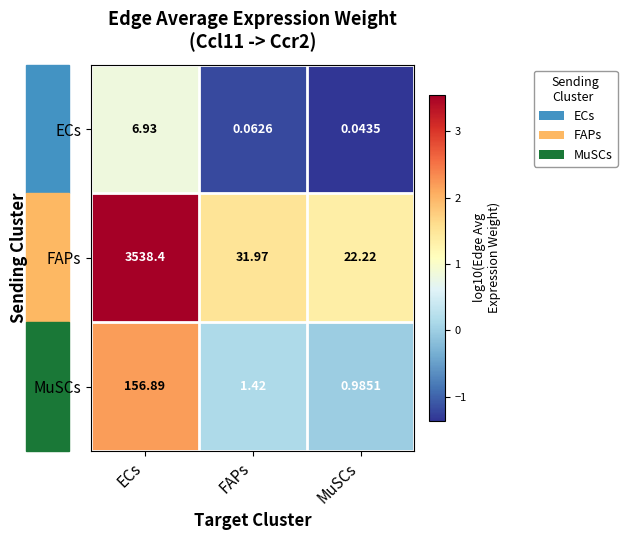

Rank the series at MuSCs from highest to lowest value.

FAPs, MuSCs, ECs